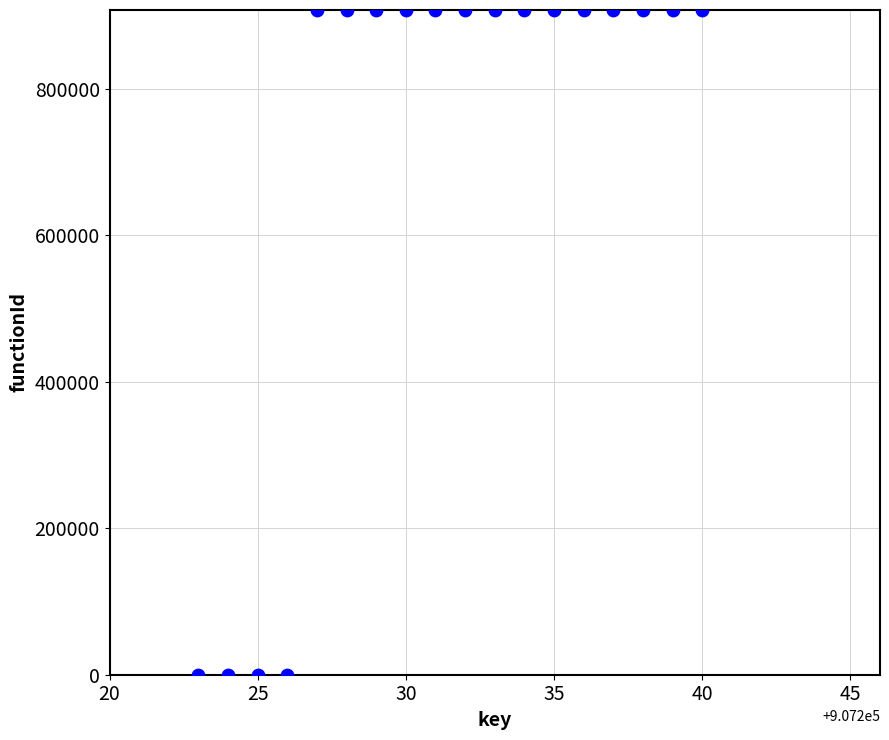

What is the range of Y values (max minus min)?

907224